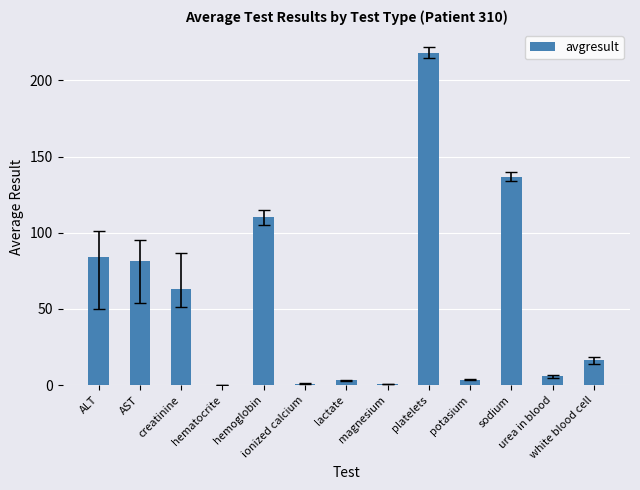

The value at hemoglobin is 110.5. True or false?

True